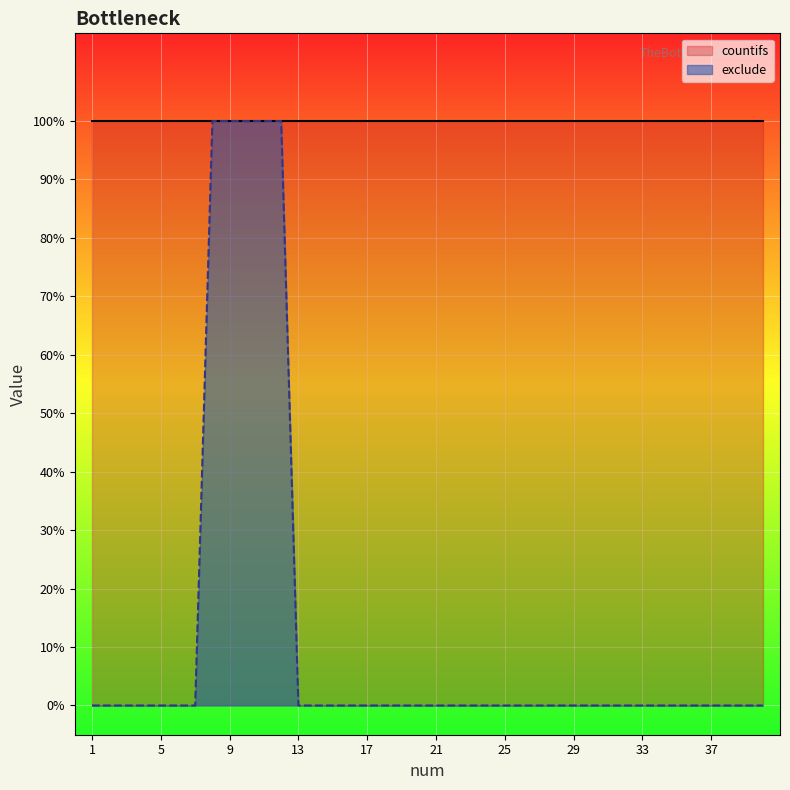

Reading left to right, transcribe all the data shown in this chart.

0	0	0	0	0	0	0	1	1	1	1	1	0	0	0	0	0	0	0	0	0	0	0	0	0	0	0	0	0	0	0	0	0	0	0	0	0	0	0	0